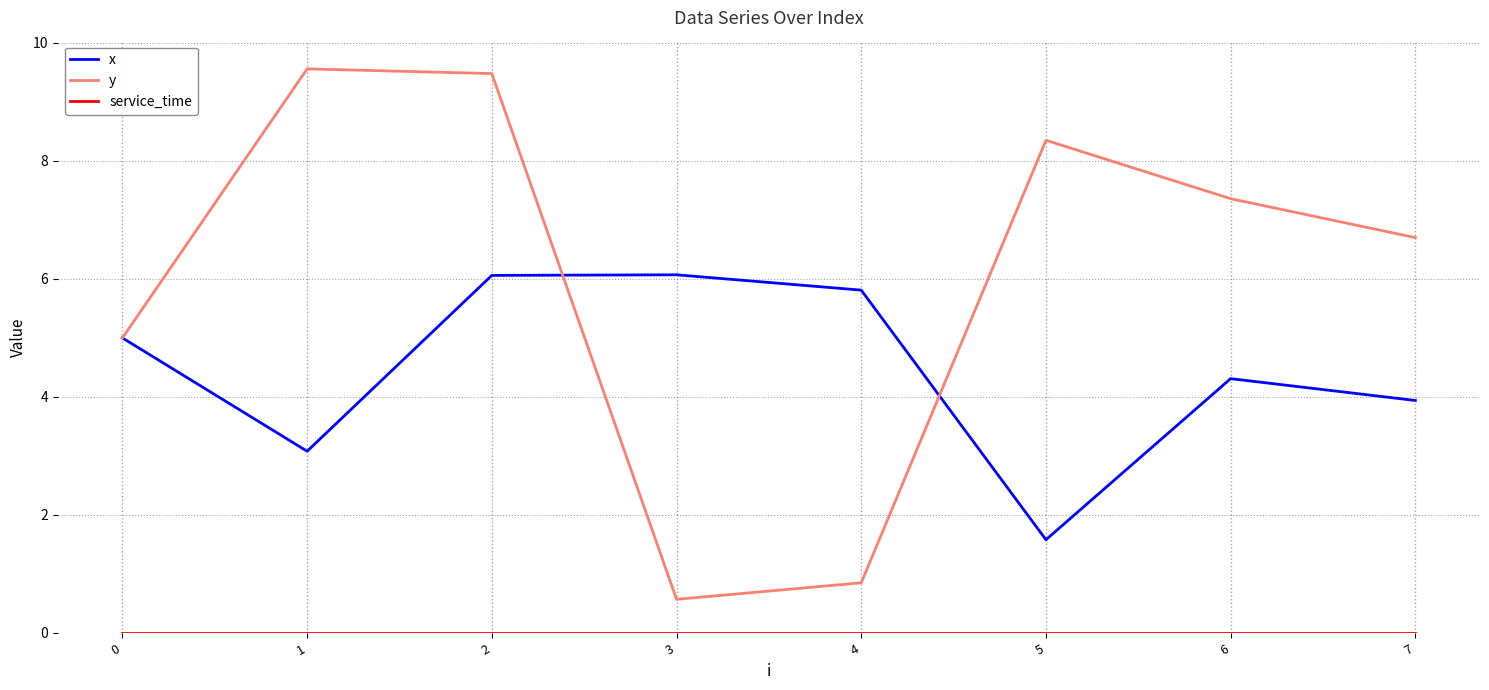

Between 1 and 6, which series saw the biggest shift?

y